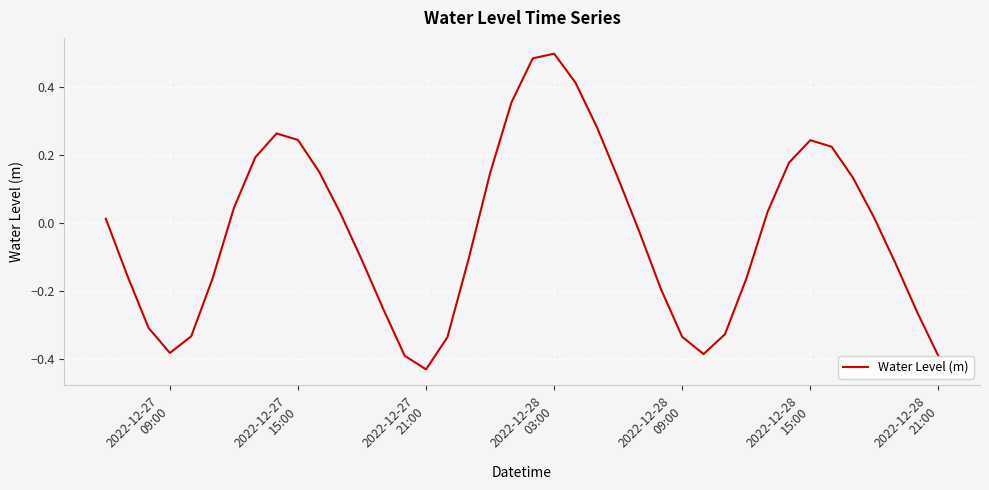

What is the difference between the maximum and minimum values?

0.9